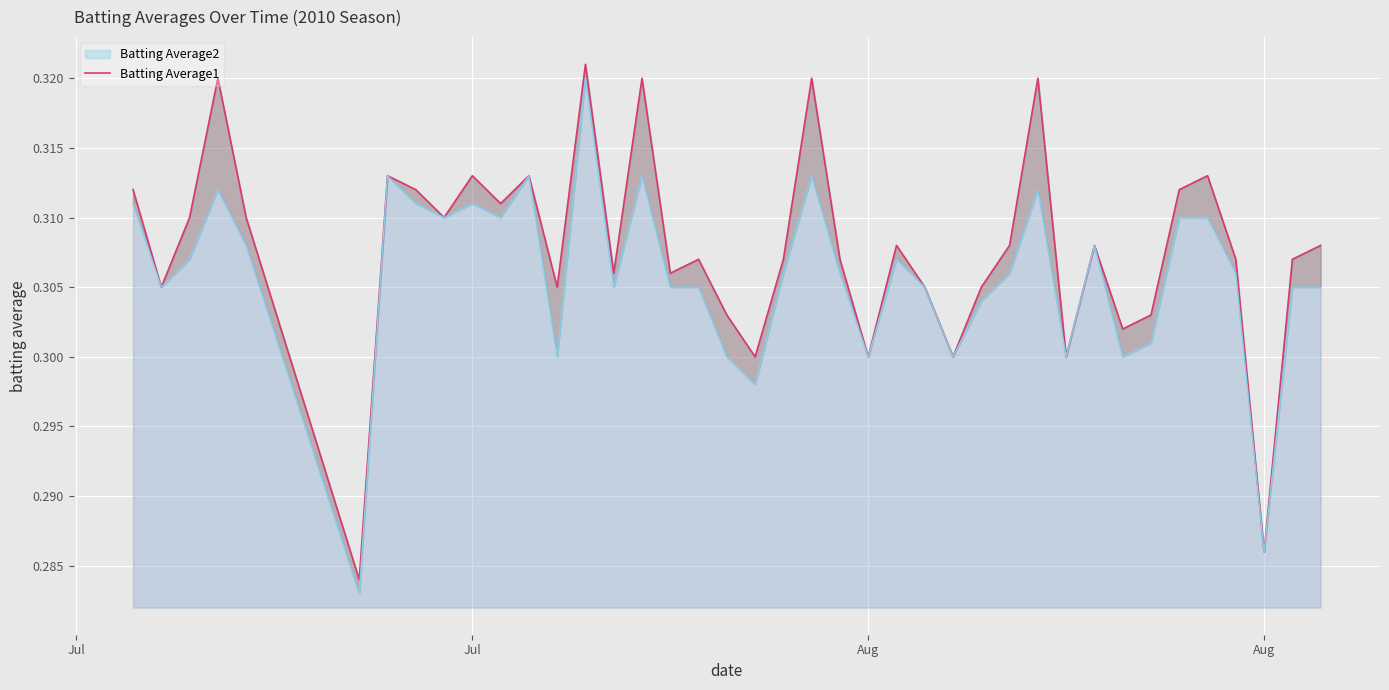

Where is the first local maximum?

Aug